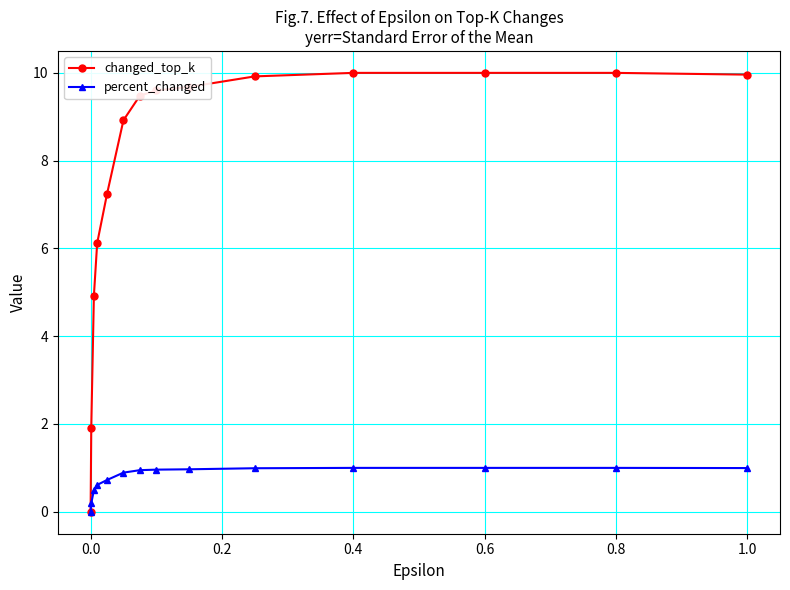

What is the maximum value for percent_changed?

1.0